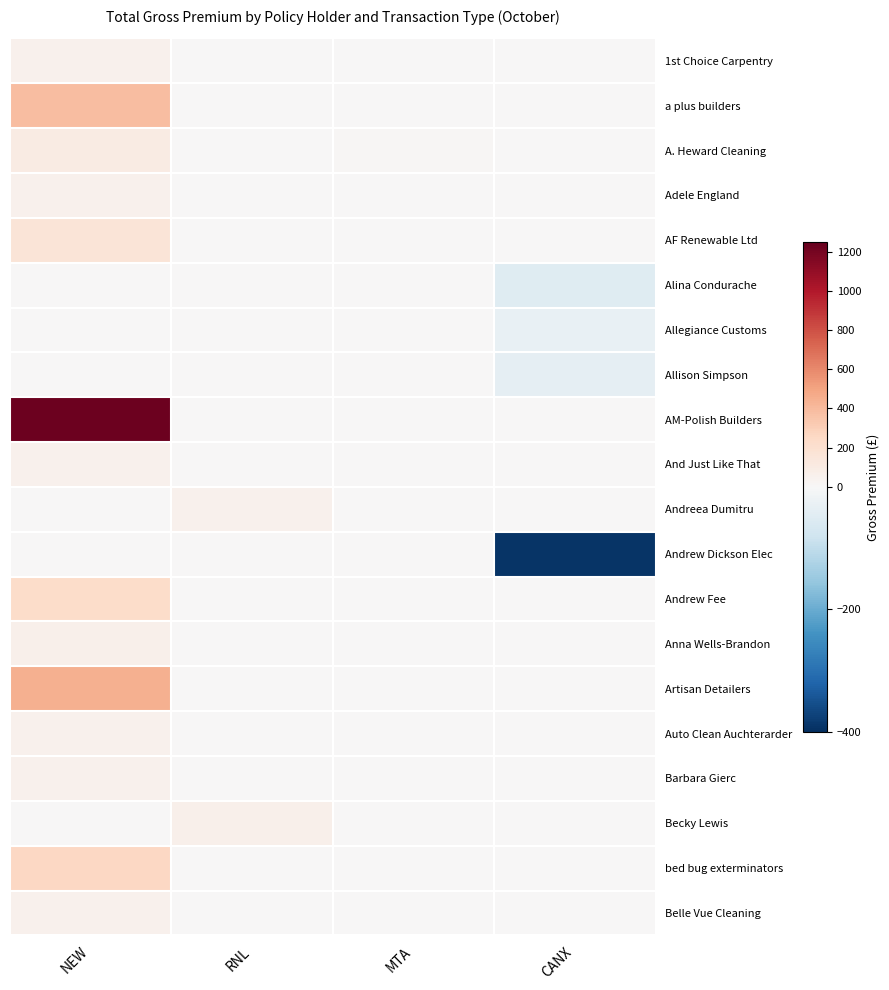

At which category does the chart reach its peak across all series?

NEW